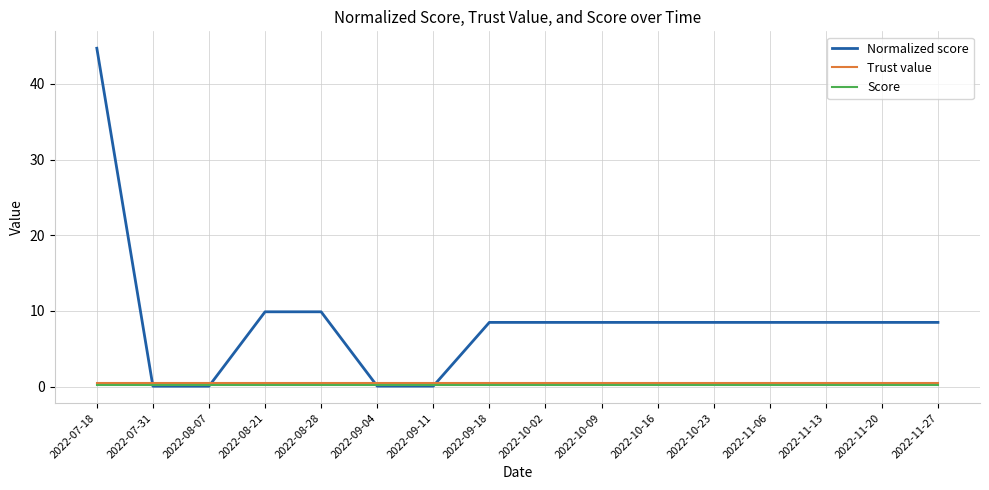

What is the greatest value displayed?

44.7